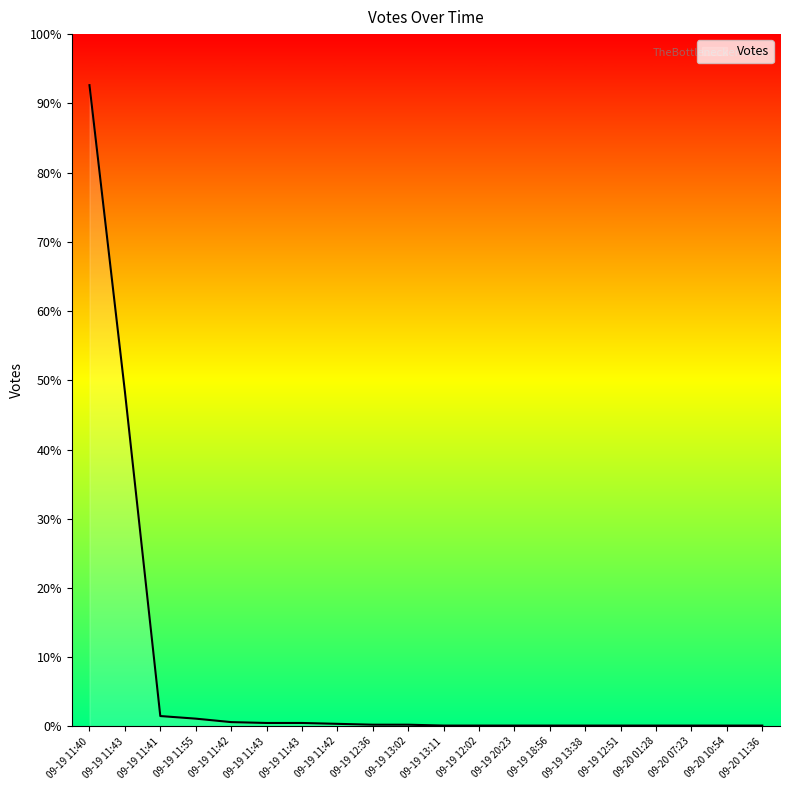

Is this an area chart (filled region under the line)?

Yes